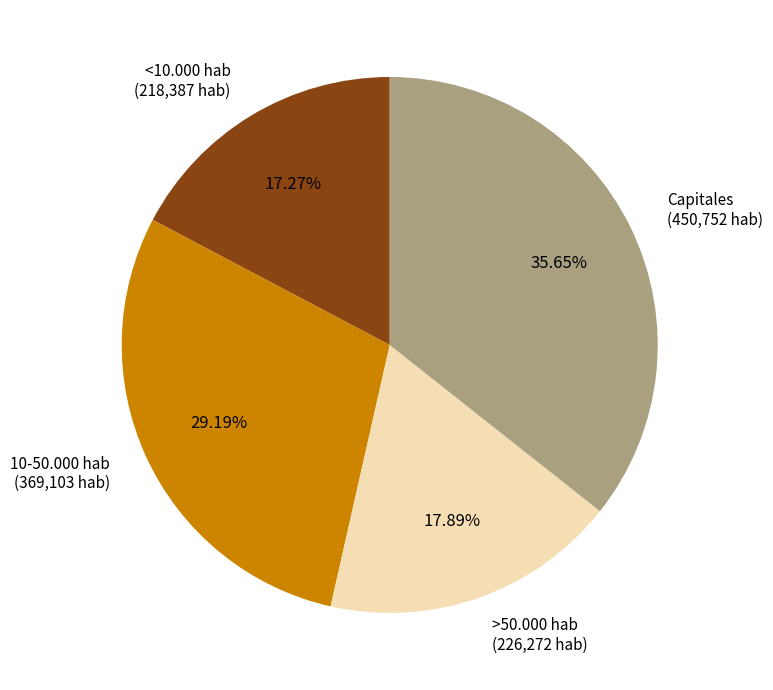

What percentage do Capitales and >50.000 hab together represent?

53.5%